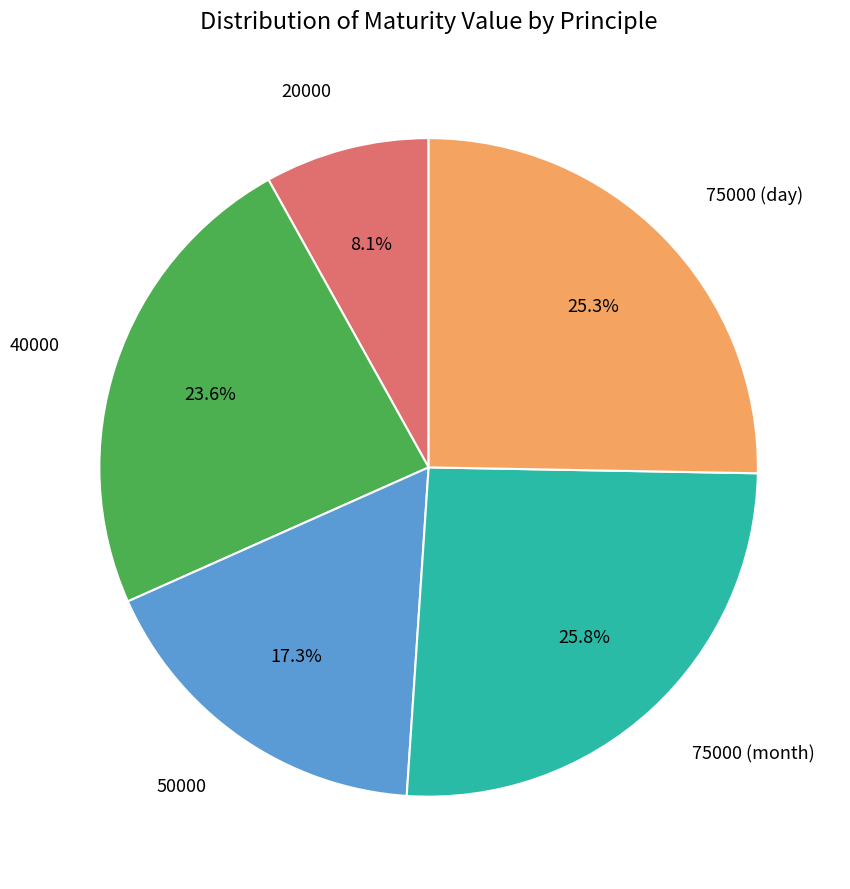

Does any single category account for the majority?

No